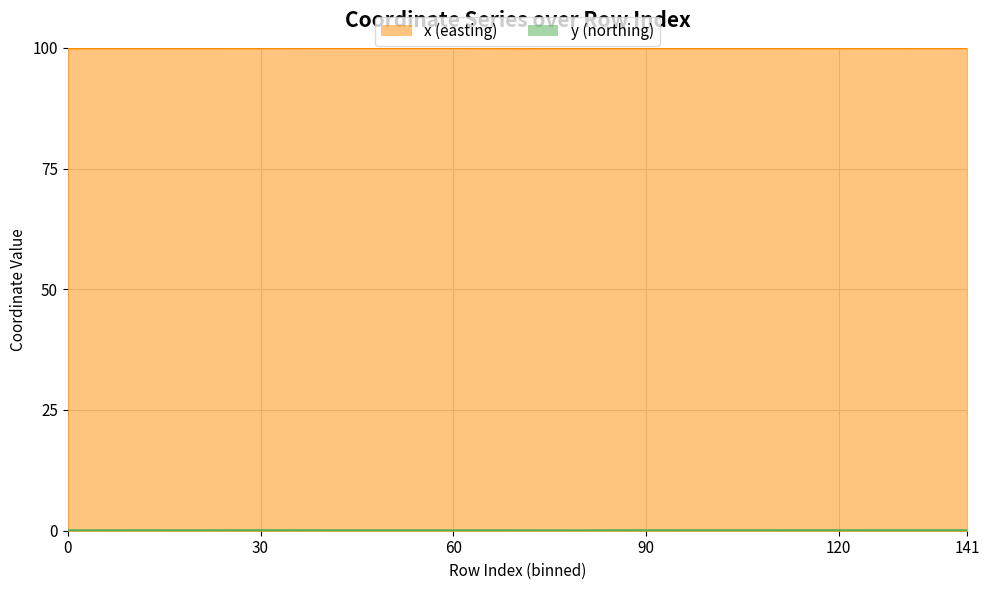

What is the maximum value shown in the chart?

100.0